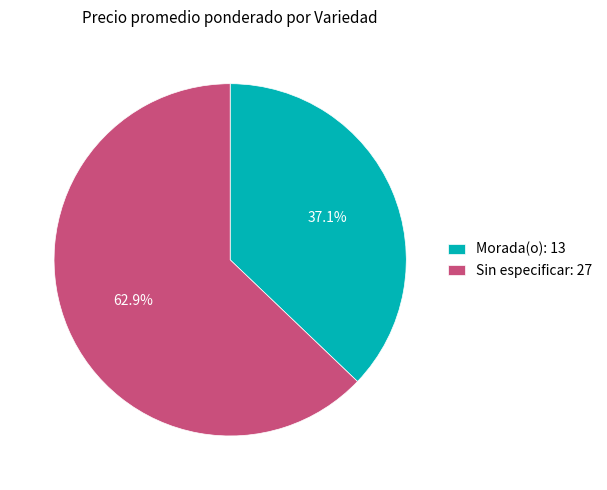

How many slices are in this pie chart?

2